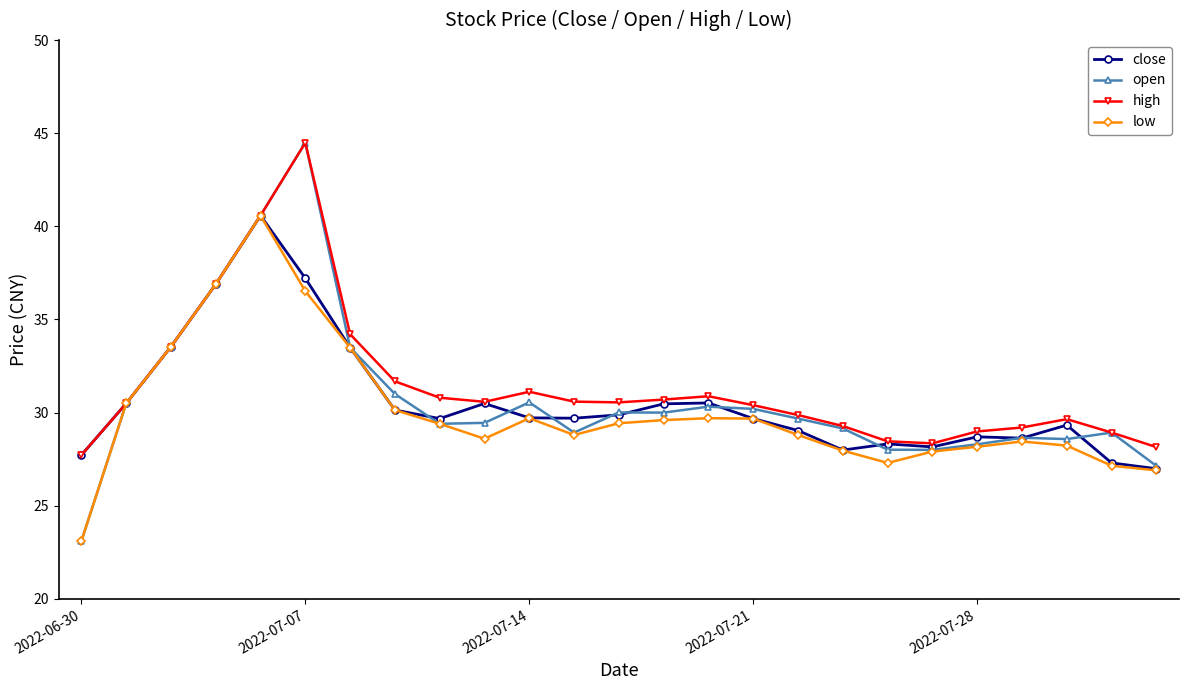

In close, how many points are lower than both neighbors (excluding endpoints)?

5